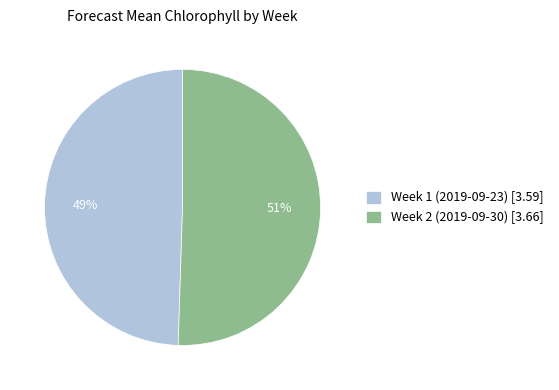

True or false: Week 2 (2019-09-30) accounts for 51% of the total.

True